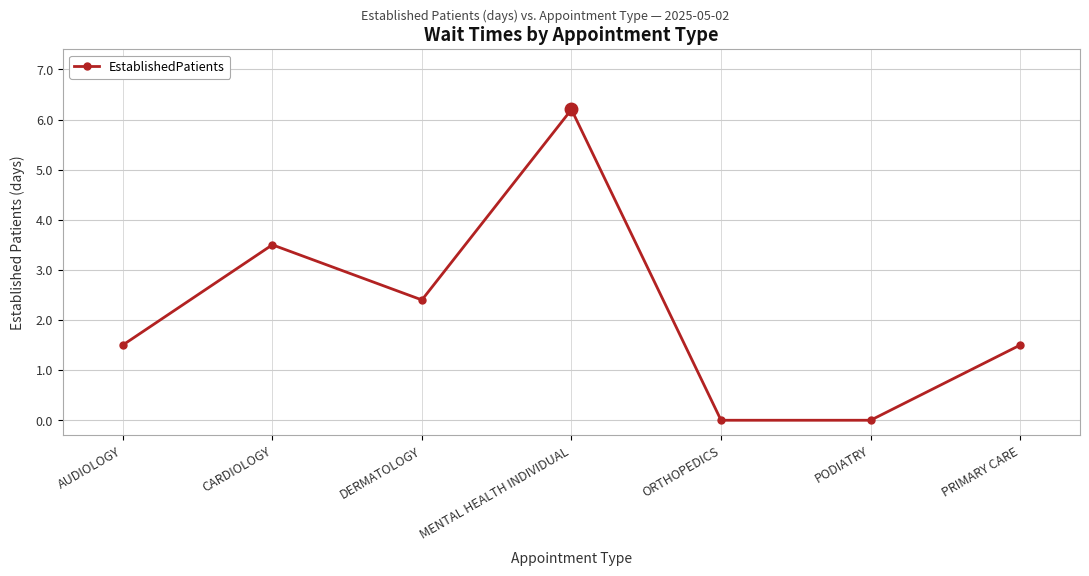

Between ORTHOPEDICS and DERMATOLOGY, which is larger?

DERMATOLOGY